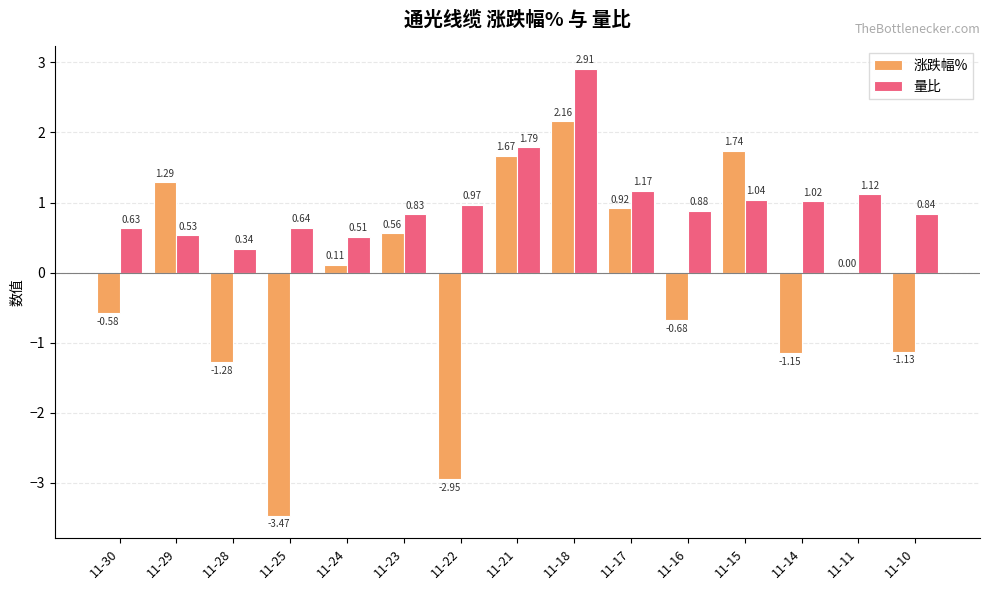

At which category is the sum across all series the highest?

11-18